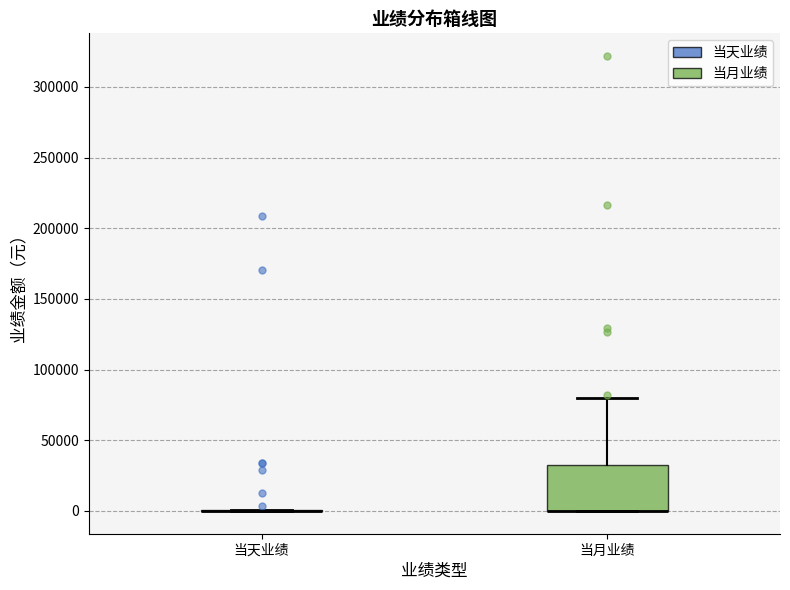

Reading left to right, transcribe this box plot: for each box, give where its median line is, the range the box spans, and where its two whiskers end, as read against the y-axis. The values are not printed on the chart, so give them approximately, as read against the axis.

当天业绩: box collapsed to a line at 0, whiskers 0 to 0
当月业绩: median 0 (drawn on the box's lower edge), box 0 to 30000, whiskers 0 to 80000